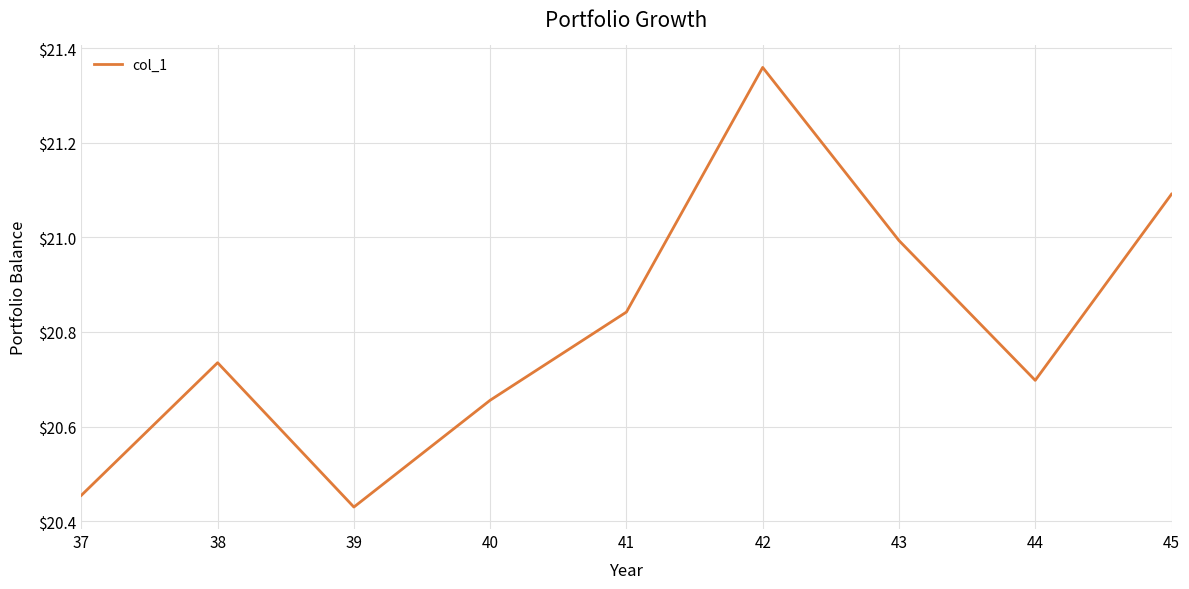

How many categories are shown in the chart?

9